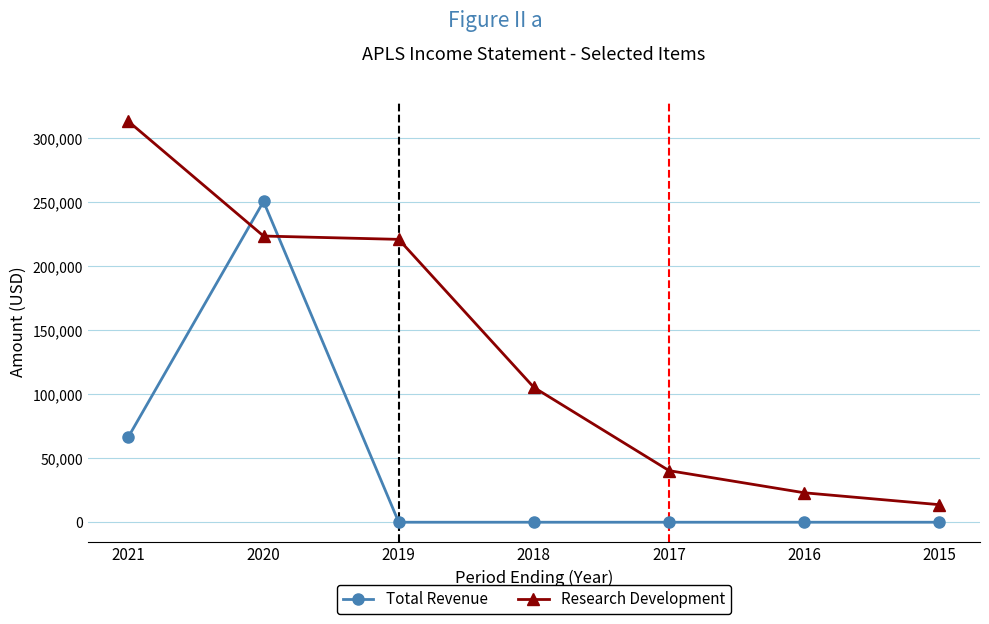

Count the number of categories in the chart.

7